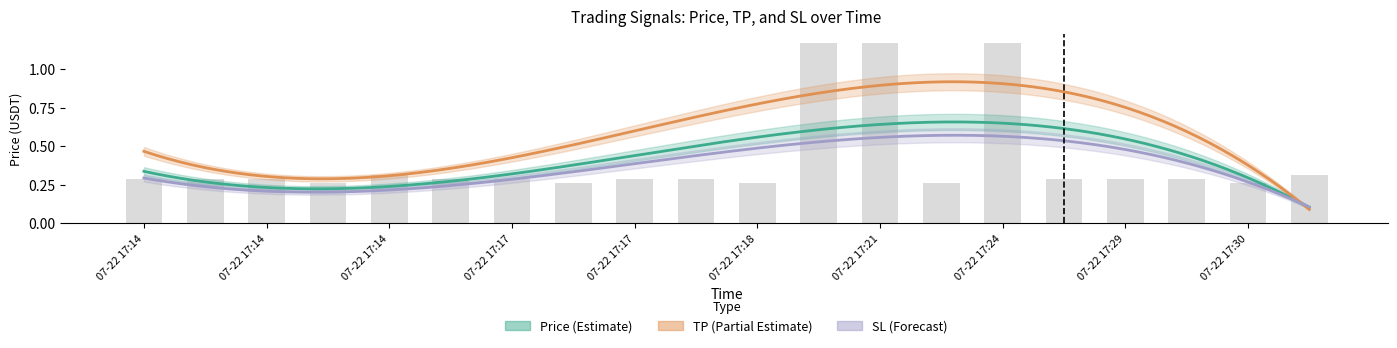

What is the value of the price bar at the 12th from the left?

1.2